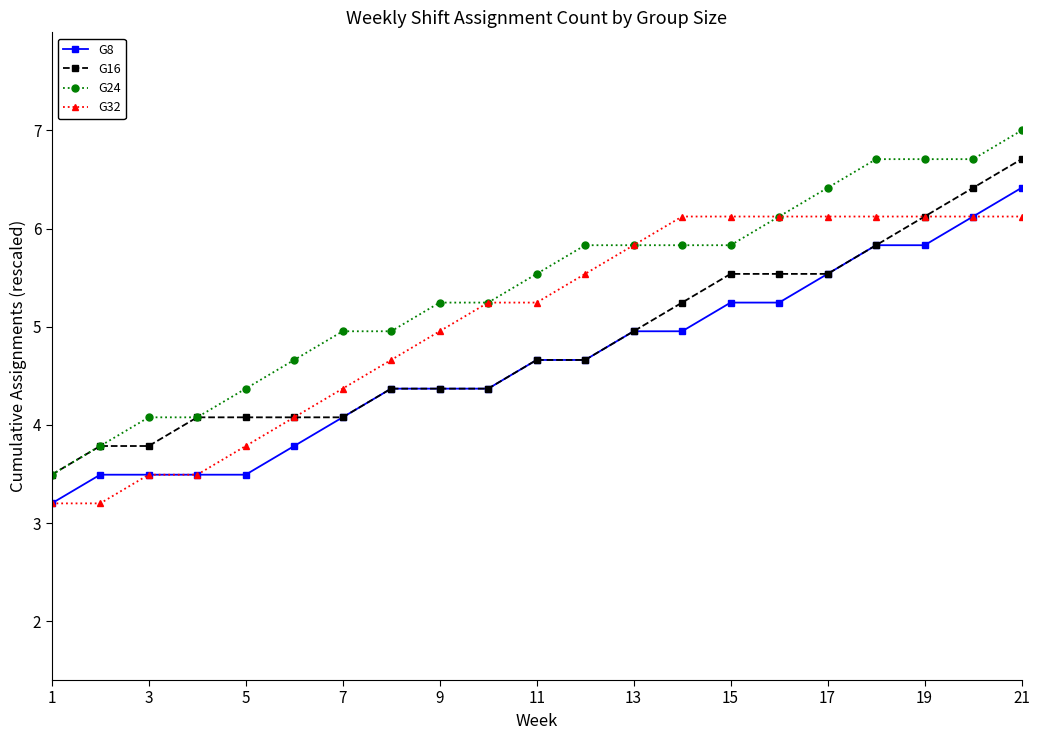

What is the greatest value displayed?

7.0